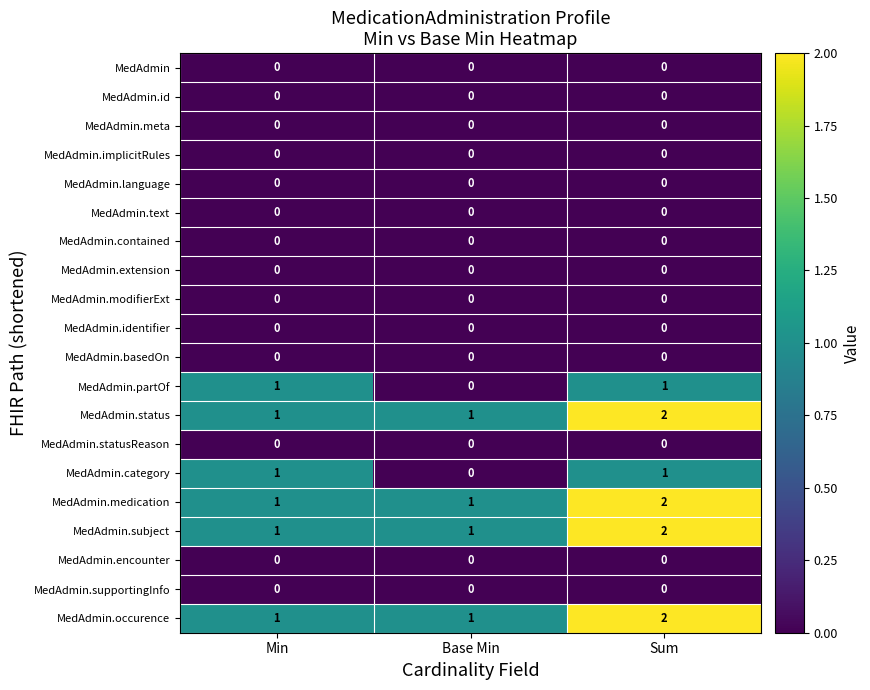

Which label corresponds to the largest value in the chart?

Sum